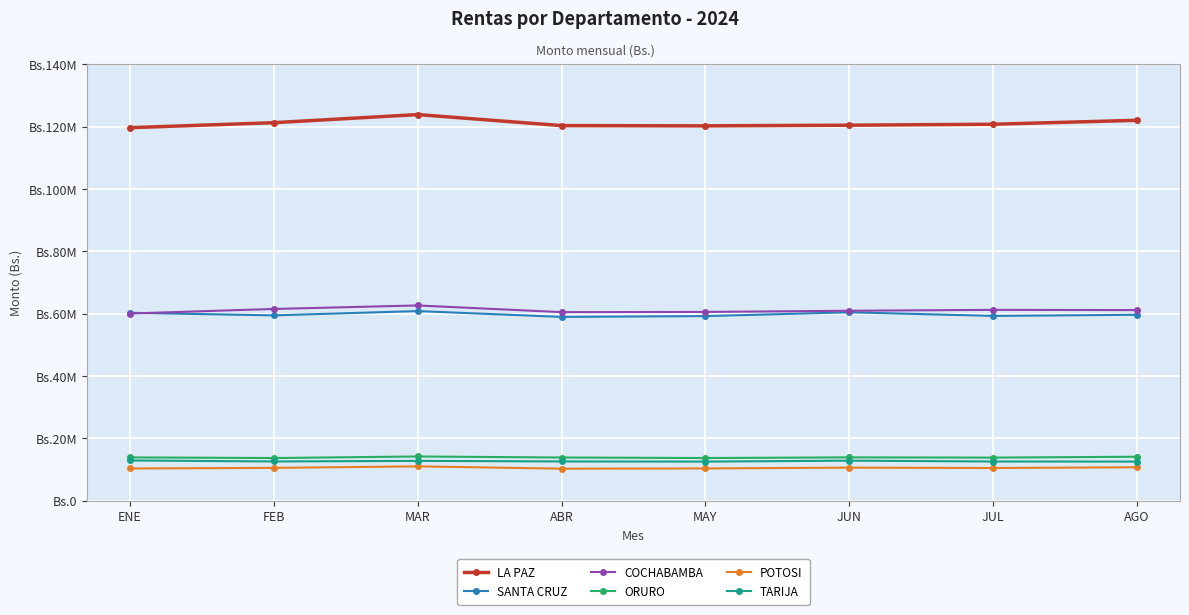

What are all the series names shown in the legend?

LA PAZ, SANTA CRUZ, COCHABAMBA, ORURO, POTOSI, TARIJA